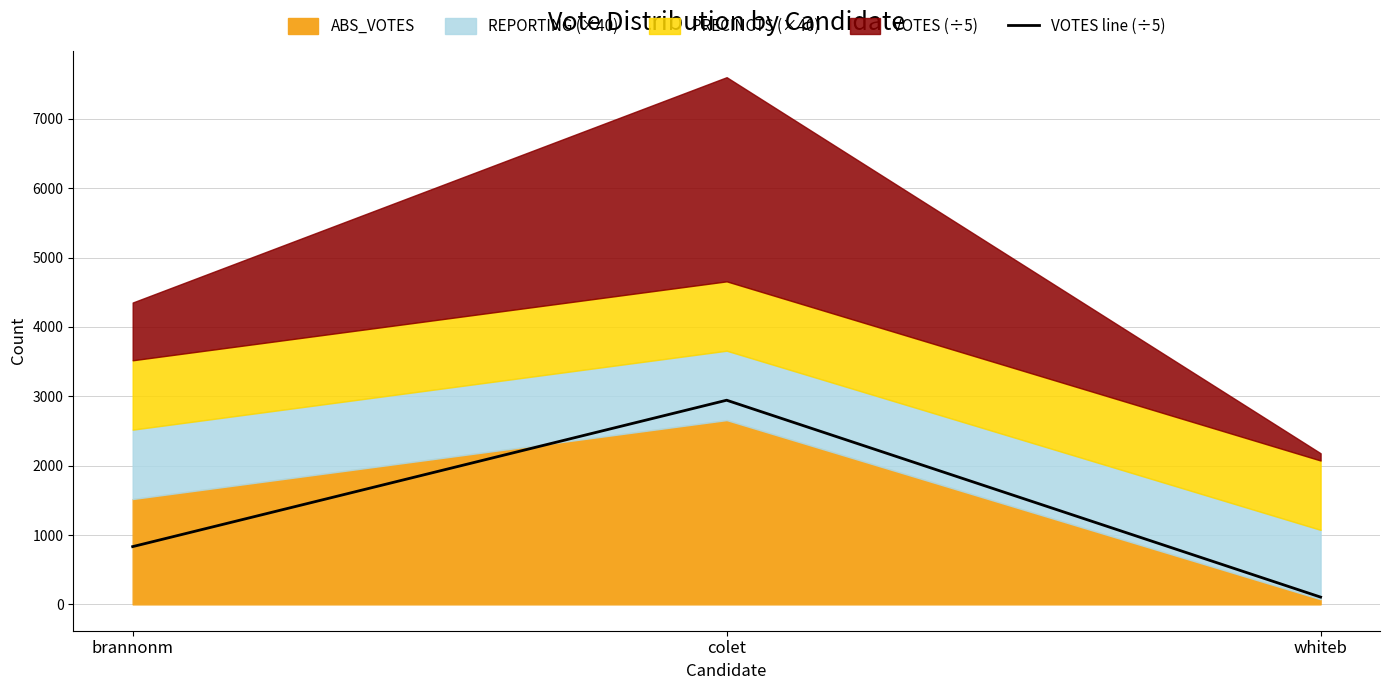

Count the number of categories in the chart.

3